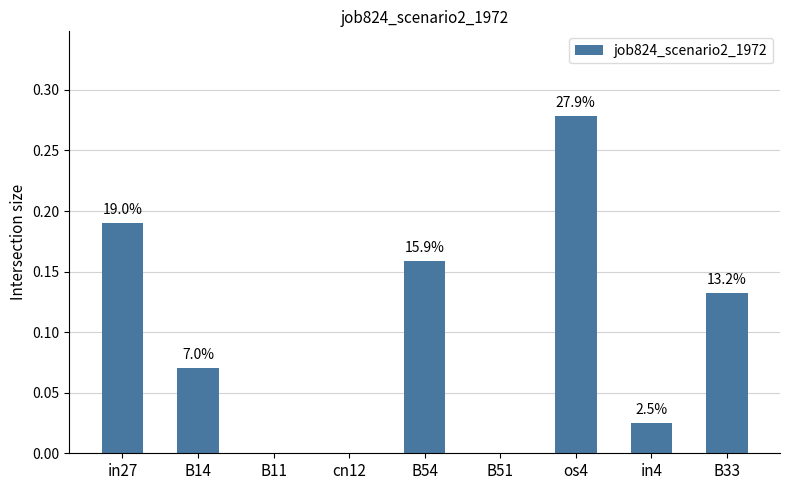

Are the bars horizontal?

No